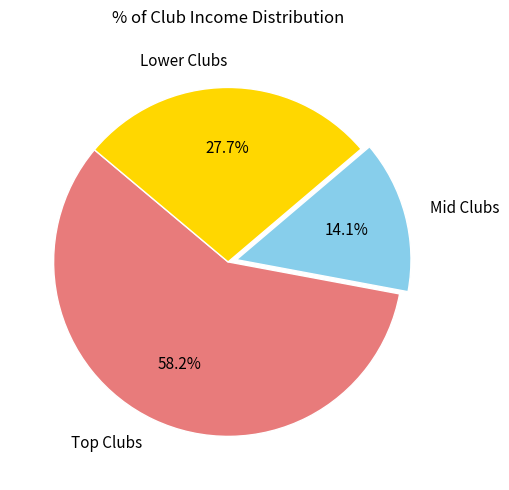

What is the smallest slice in the pie chart?

Mid Clubs